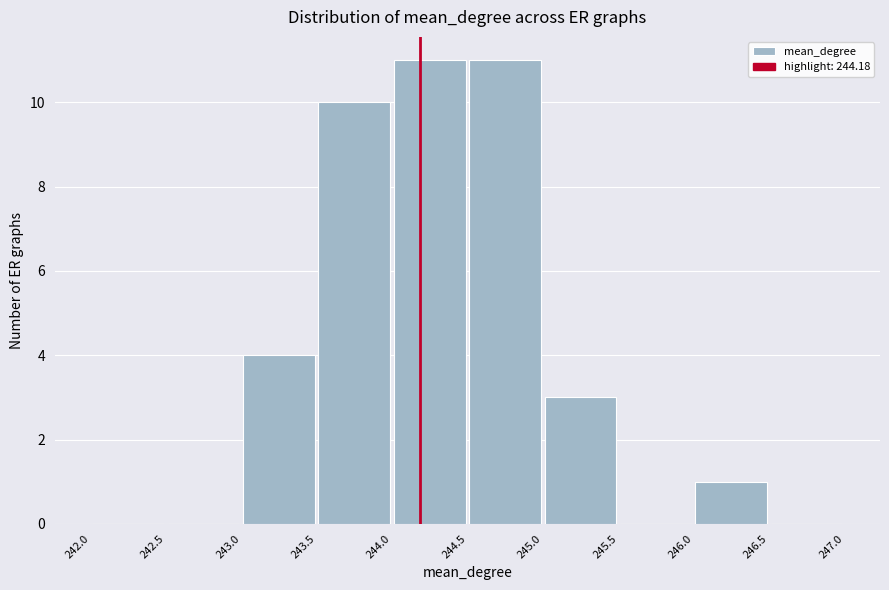

What is the height of the bar covering 243.0 to 243.5 on the x-axis? The values are not printed on the chart, so give them approximately, as read against the axis.

4